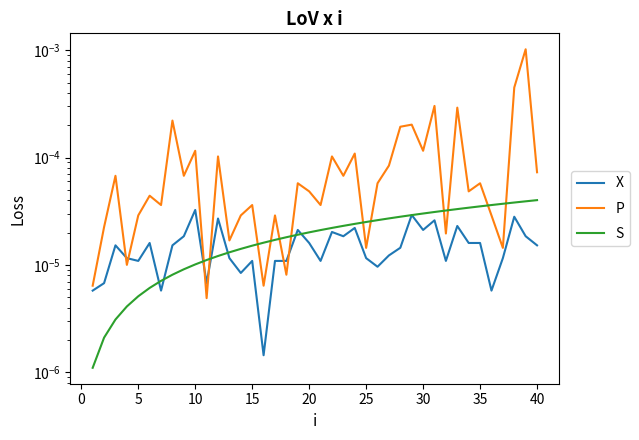

True or false: P has a value of 0.0 at 25.

False